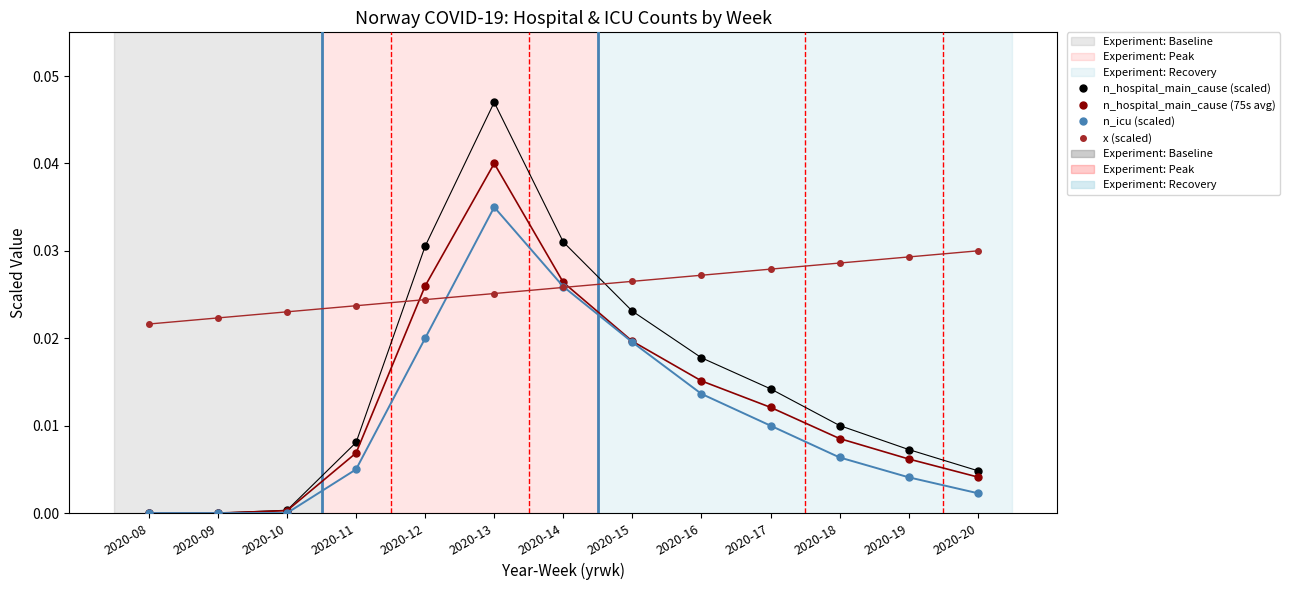

Which series changed the most between 2020-09 and 2020-13?

n_hospital_main_cause (scaled)